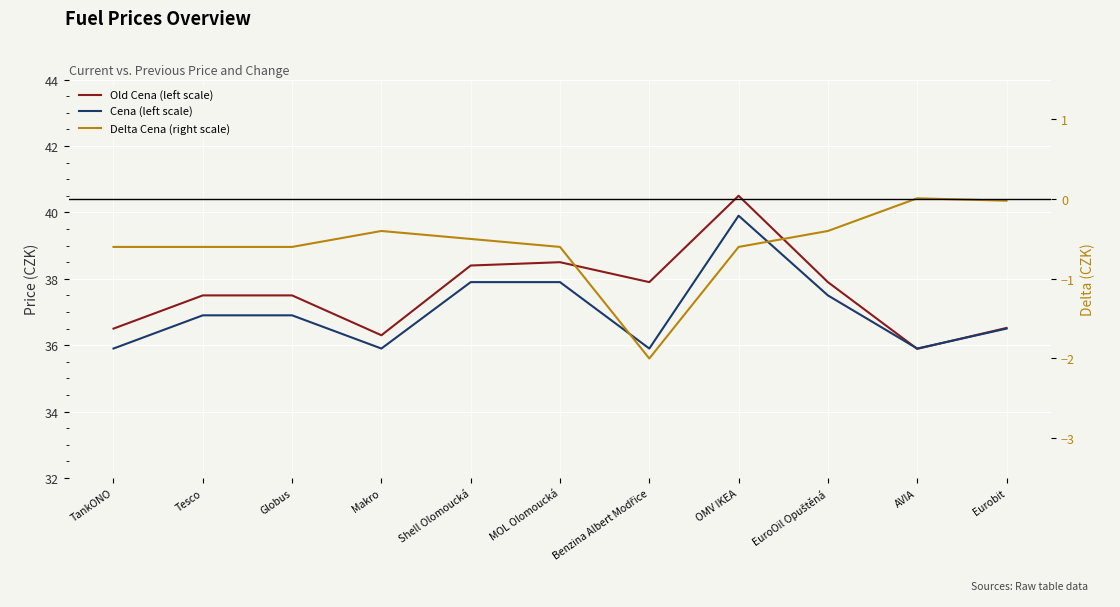

Reading left to right, list all the values displayed in this chart.

Old Cena (left scale): TankONO=36.5	Tesco=37.5	Globus=37.5	Makro=36.3	Shell Olomoucká=38.4	MOL Olomoucká=38.5	Benzina Albert Modřice=37.9	OMV IKEA=40.5	EuroOil Opuštěná=37.9	AVIA=35.9	Eurobit=36.5
Cena (left scale): TankONO=35.9	Tesco=36.9	Globus=36.9	Makro=35.9	Shell Olomoucká=37.9	MOL Olomoucká=37.9	Benzina Albert Modřice=35.9	OMV IKEA=39.9	EuroOil Opuštěná=37.5	AVIA=35.9	Eurobit=36.5
Delta Cena (right scale): TankONO=-0.6	Tesco=-0.6	Globus=-0.6	Makro=-0.4	Shell Olomoucká=-0.5	MOL Olomoucká=-0.6	Benzina Albert Modřice=-2.0	OMV IKEA=-0.6	EuroOil Opuštěná=-0.4	AVIA=0.0	Eurobit=-0.0